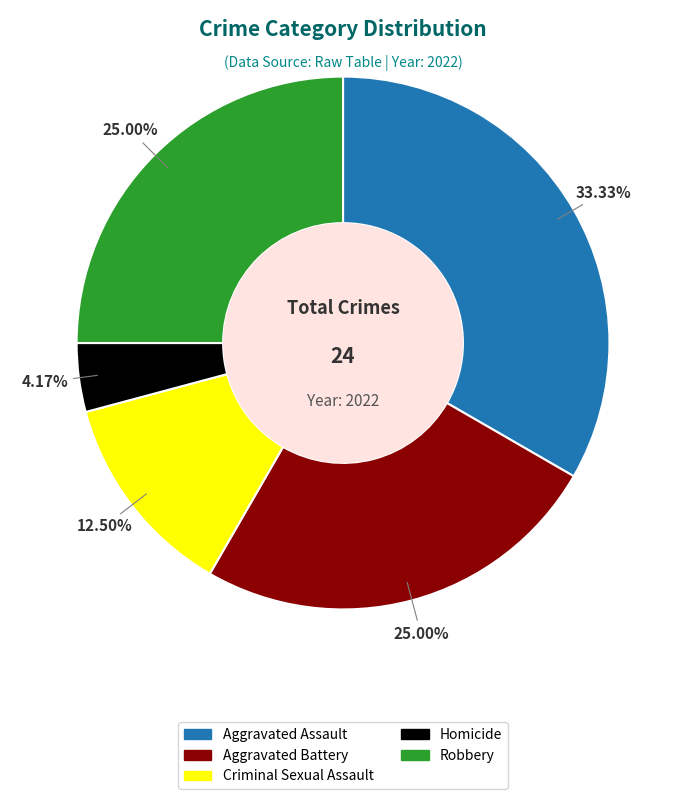

True or false: Aggravated Assault accounts for 41% of the total.

False